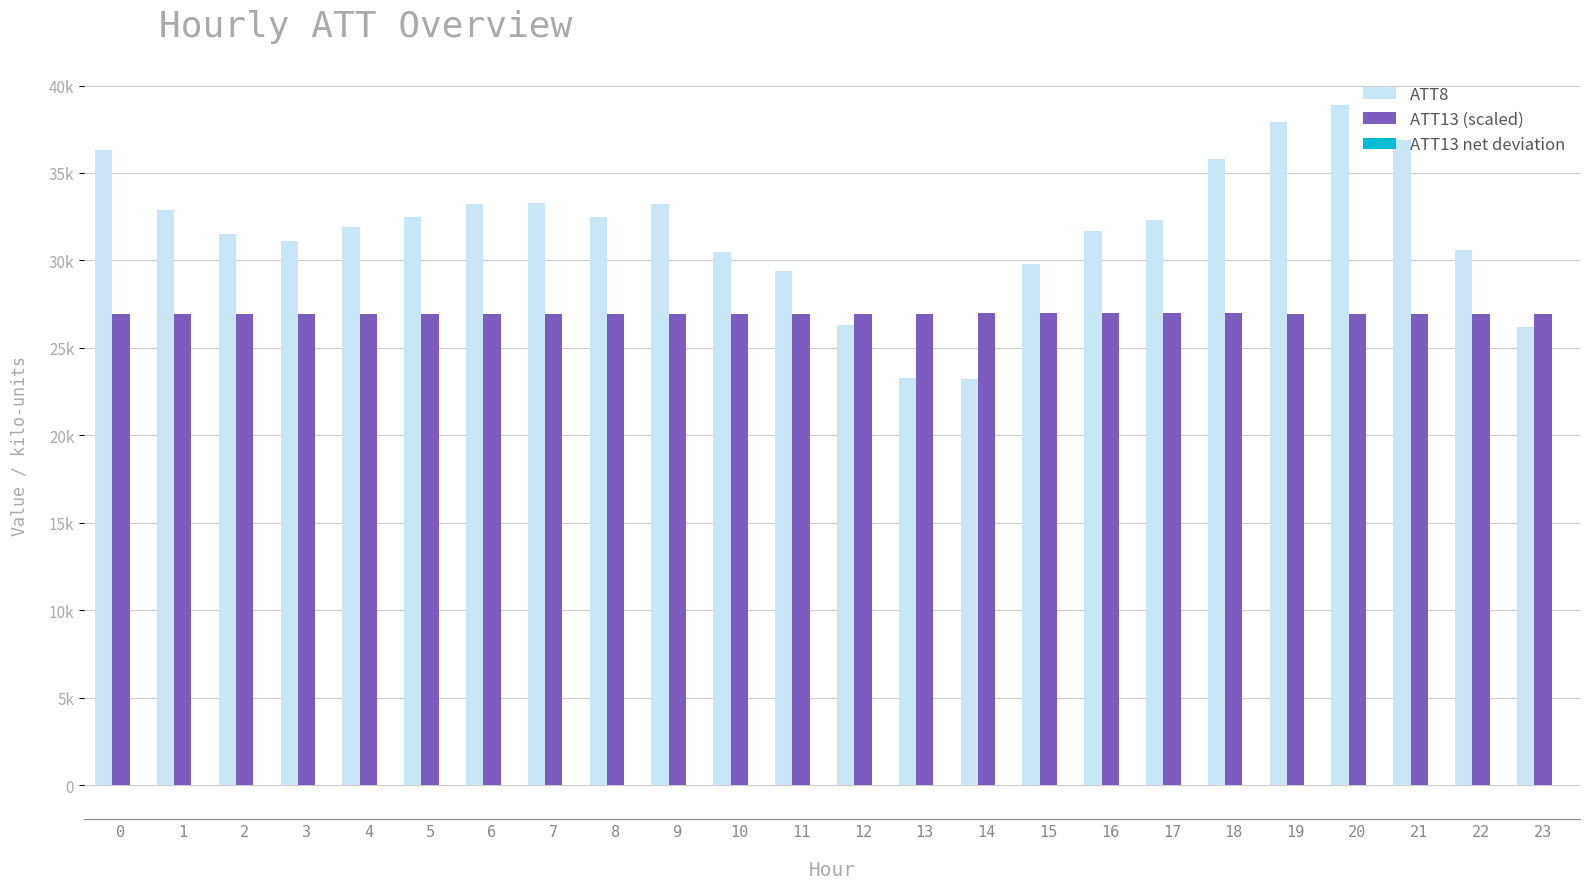

Reading left to right, what are all the values shown in this chart?

ATT8: 0=36.3	1=32.9	2=31.5	3=31.1	4=31.9	5=32.5	6=33.2	7=33.3	8=32.5	9=33.2	10=30.5	11=29.4	12=26.3	13=23.3	14=23.2	15=29.8	16=31.7	17=32.3	18=35.8	19=37.9	20=38.9	21=36.9	22=30.6	23=26.2
ATT13 (scaled): 0=26.9	1=27.0	2=27.0	3=27.0	4=27.0	5=27.0	6=27.0	7=27.0	8=27.0	9=27.0	10=27.0	11=27.0	12=27.0	13=27.0	14=27.0	15=27.0	16=27.0	17=27.0	18=27.0	19=27.0	20=27.0	21=27.0	22=27.0	23=27.0
ATT13 net deviation: 0=-0.0	1=-0.0	2=-0.0	3=-0.0	4=-0.0	5=0.0	6=-0.0	7=-0.0	8=-0.0	9=-0.0	10=-0.0	11=-0.0	12=-0.0	13=0.0	14=0.0	15=0.0	16=0.0	17=0.0	18=0.0	19=0.0	20=-0.0	21=-0.0	22=-0.0	23=-0.0